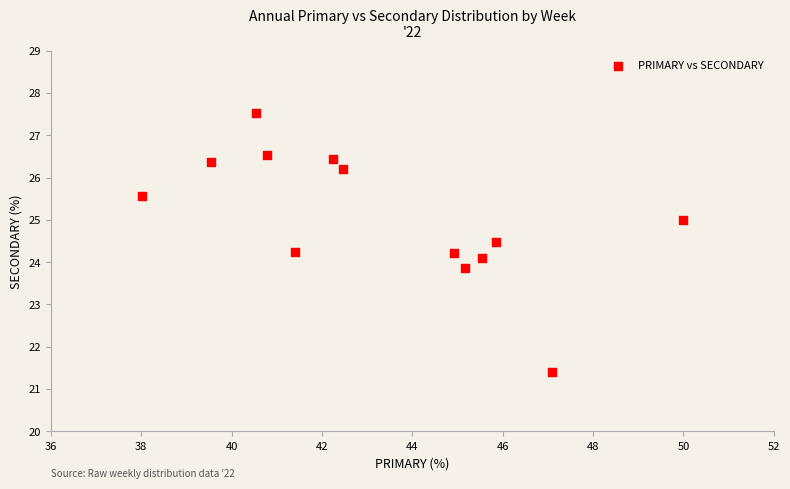

What is the range of X values (max minus min)?

12.0